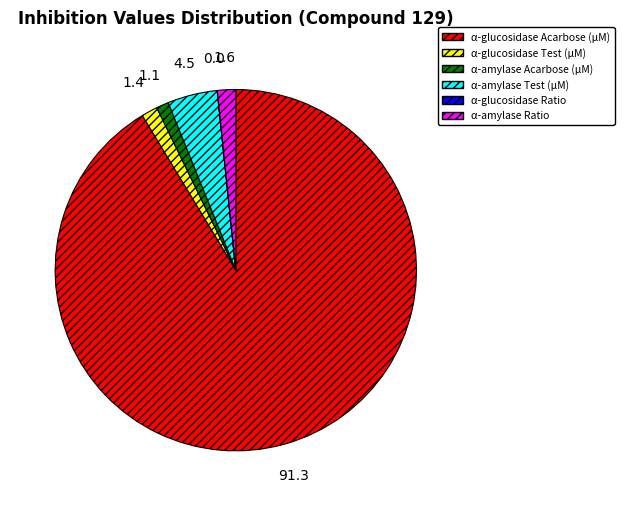

What is the largest slice in the pie chart?

α-glucosidase Acarbose (µM)